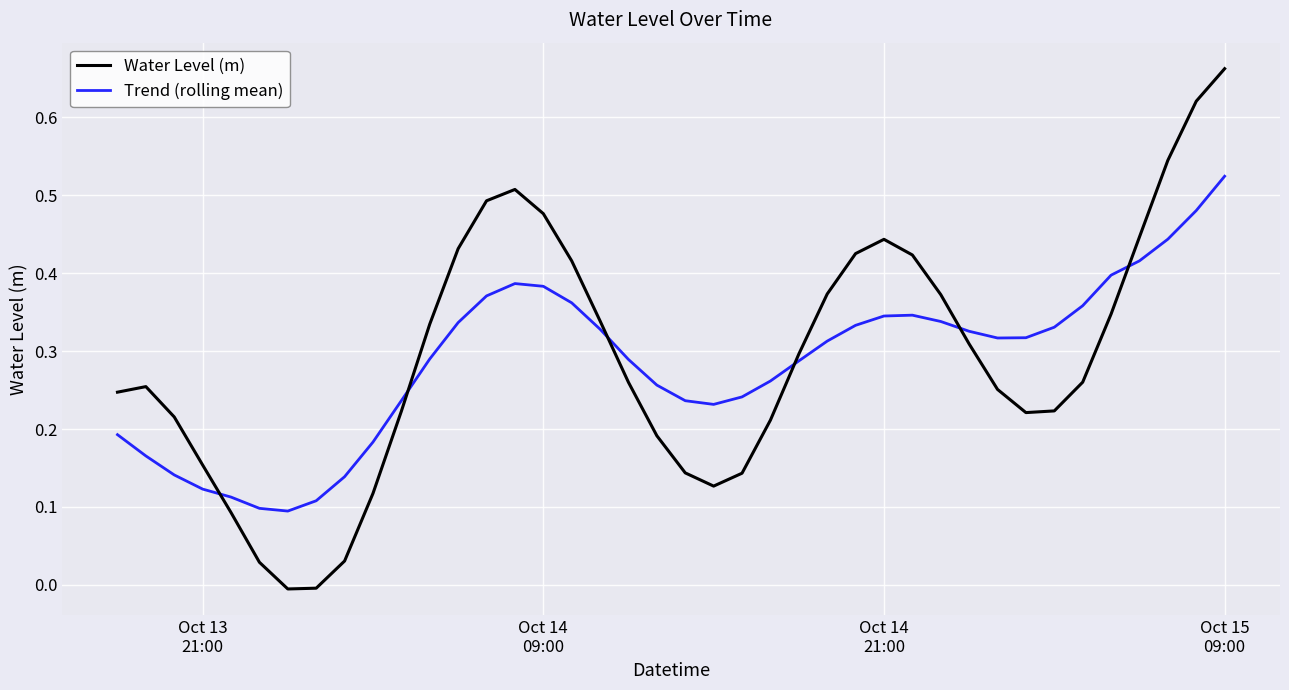

Which series has the largest range (max minus min)?

Water Level (m)